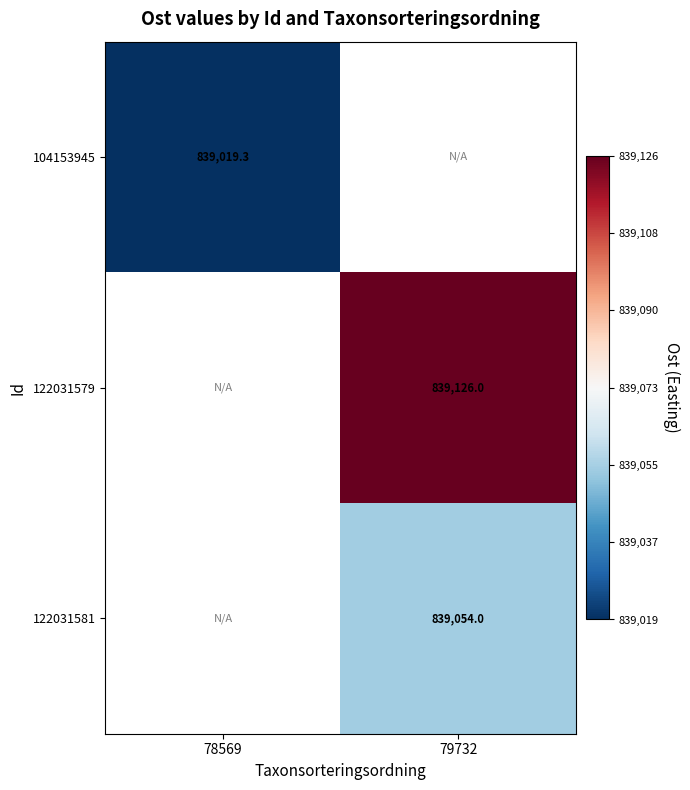

List the labels in order of 122031579 value, largest first.

78569, 79732